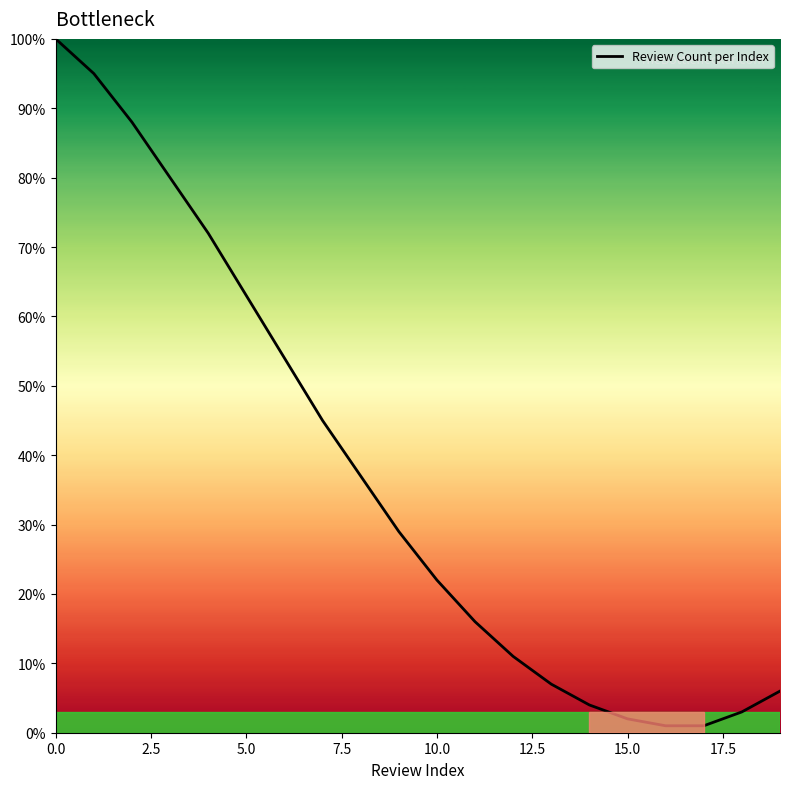

Count the number of data series in this chart.

1